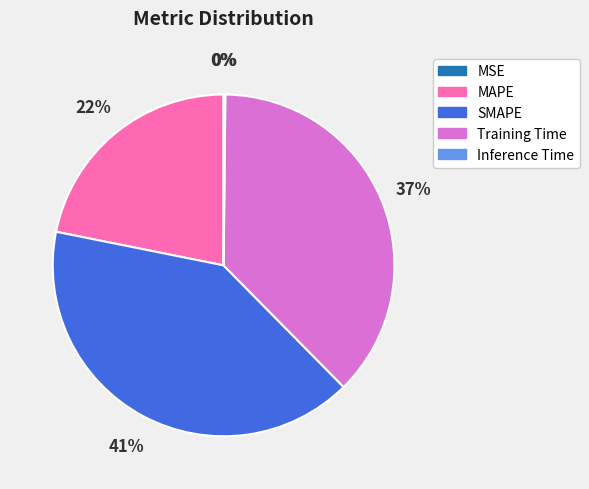

Is it true that SMAPE is 41% of the pie?

True